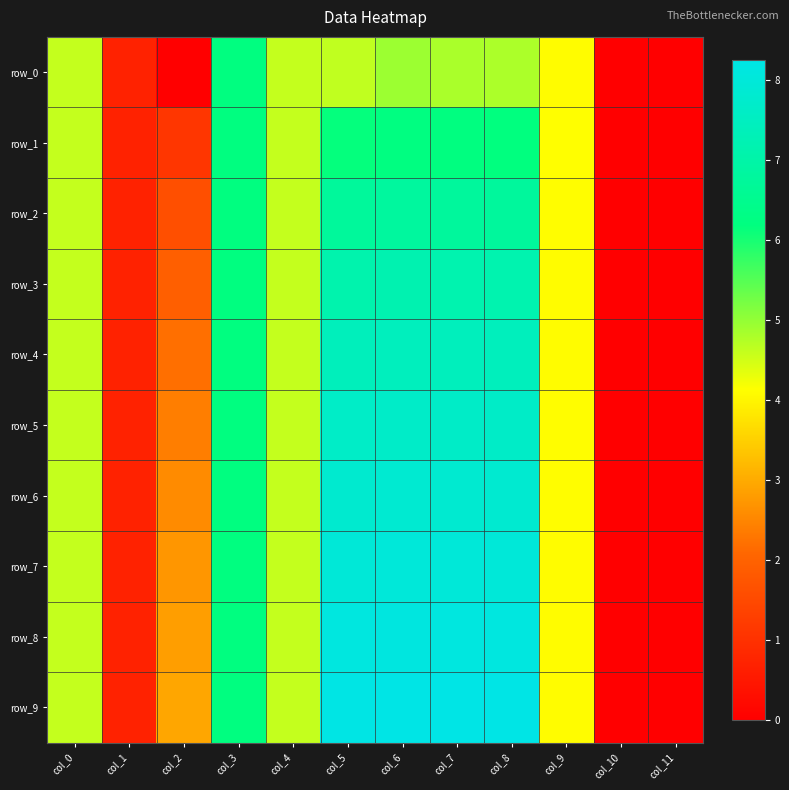

Rank the series at col_5 from highest to lowest value.

row_9, row_8, row_7, row_6, row_5, row_4, row_3, row_2, row_1, row_0